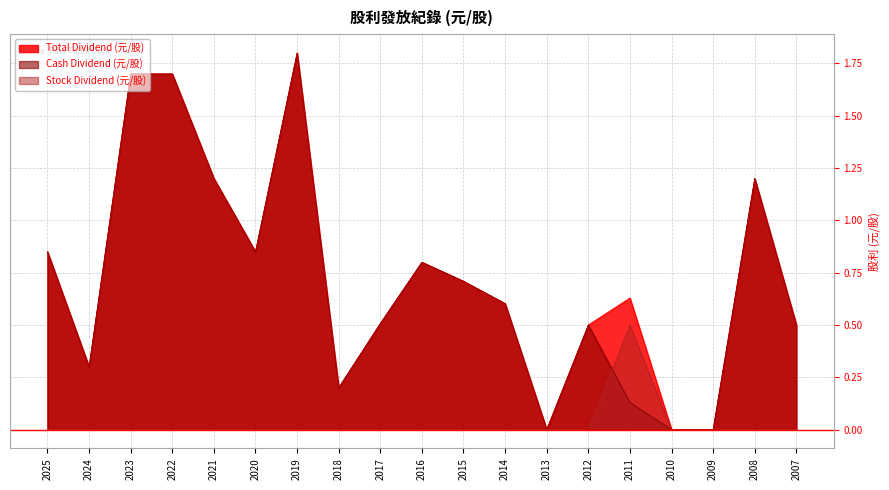

The Stock Dividend (元/股) series shows 0.3 at 2009. True or false?

False